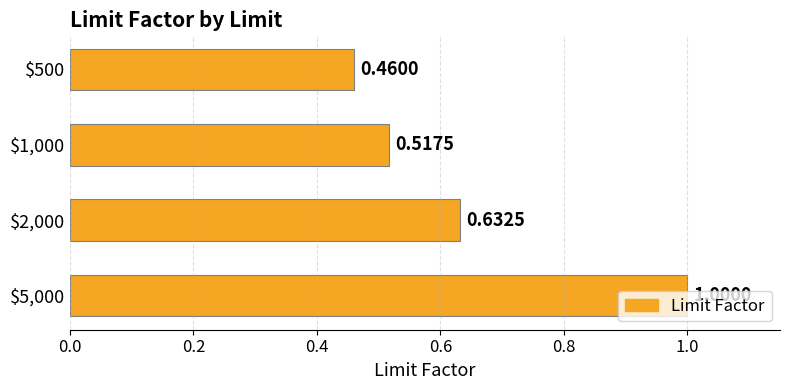

What is the sum of all values?

2.6